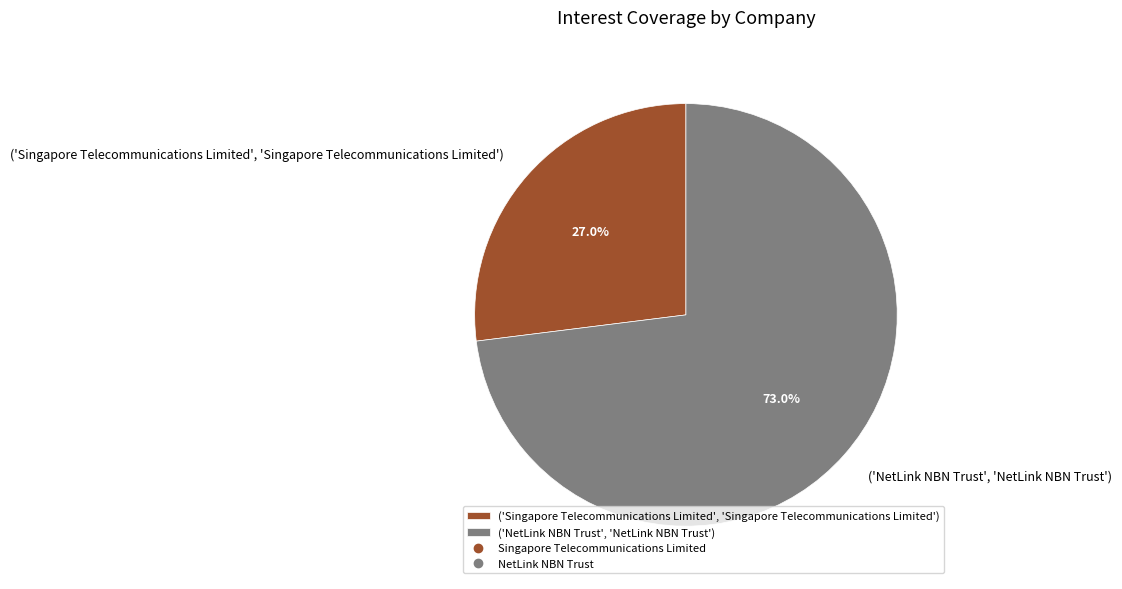

To the nearest percent, what is the average slice percentage?

50%